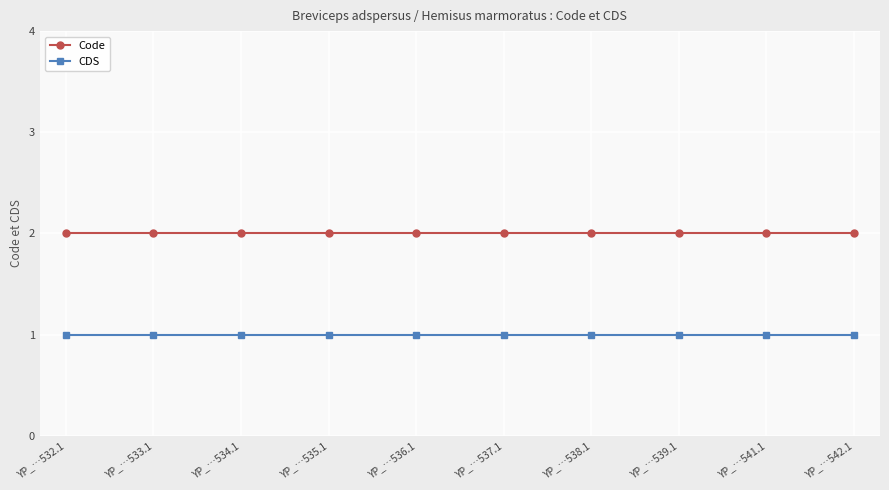

At YP_…535.1, list the series in order from largest to smallest.

Code, CDS